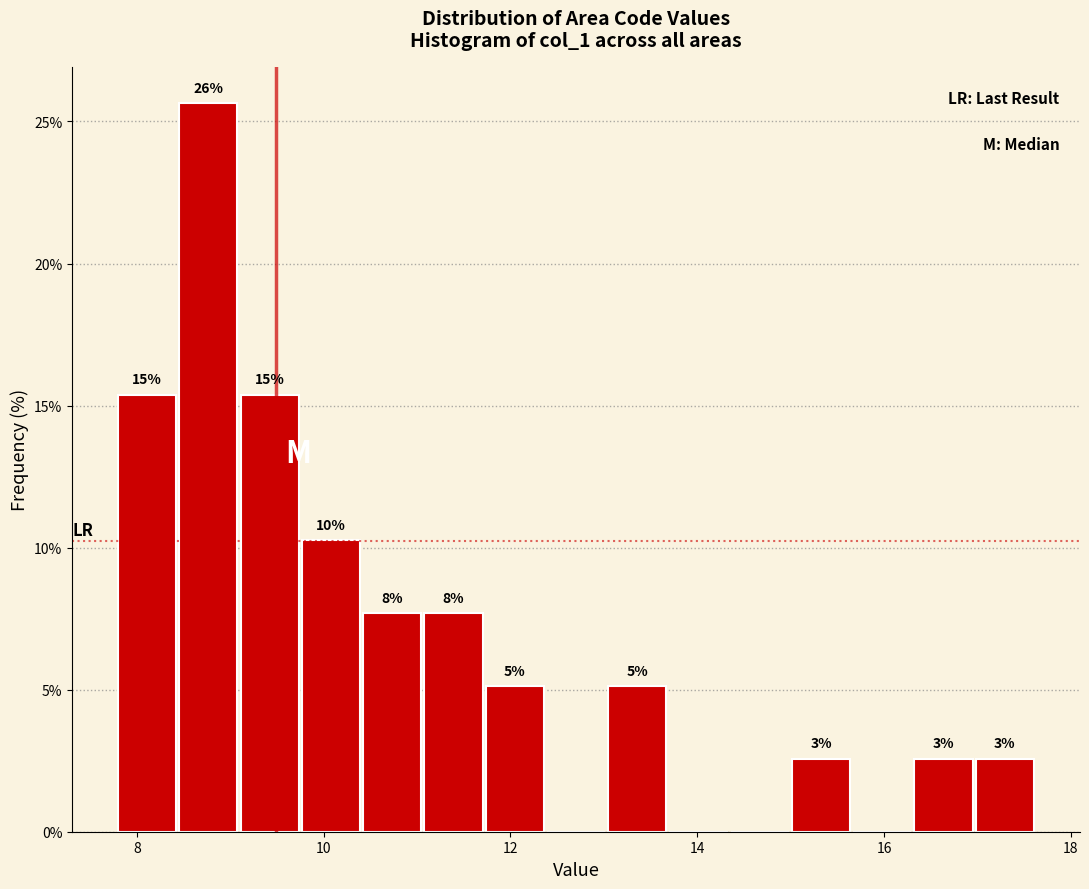

Read against the x-axis, roughly where is the centre of the tallest bar?

8.8